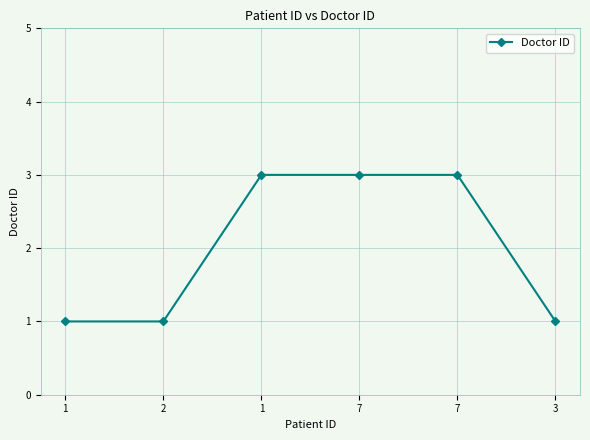

Which label corresponds to the smallest value in the chart?

1